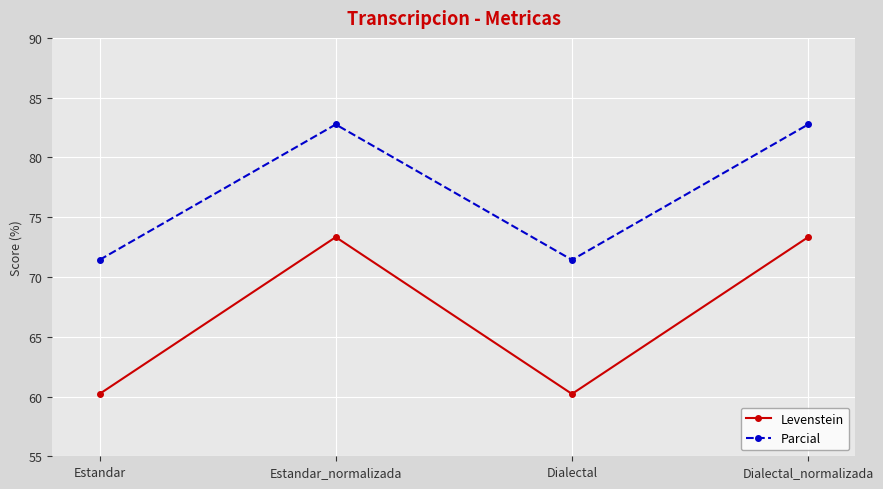

What is the difference between the Parcial values at Estandar_normalizada and Estandar?

11.3